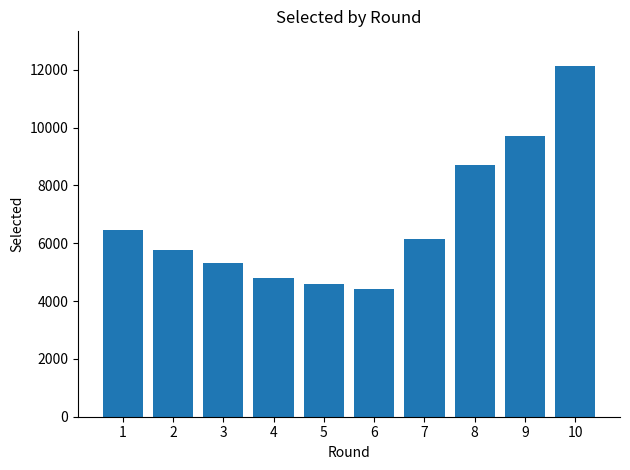

List the labels in order of value, smallest first.

6, 5, 4, 3, 2, 7, 1, 8, 9, 10